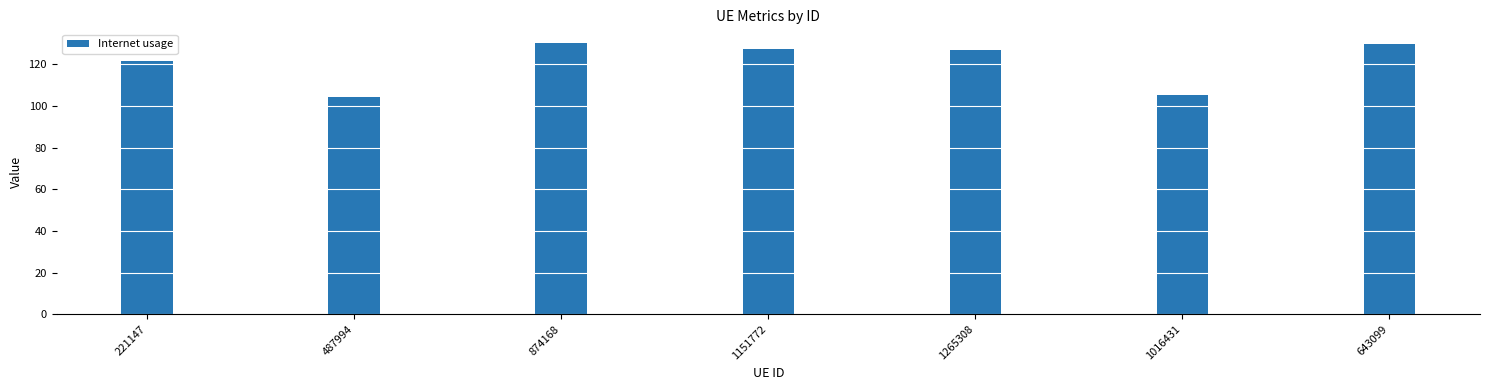

What is the difference between the values at 221147 and 1265308?

5.3